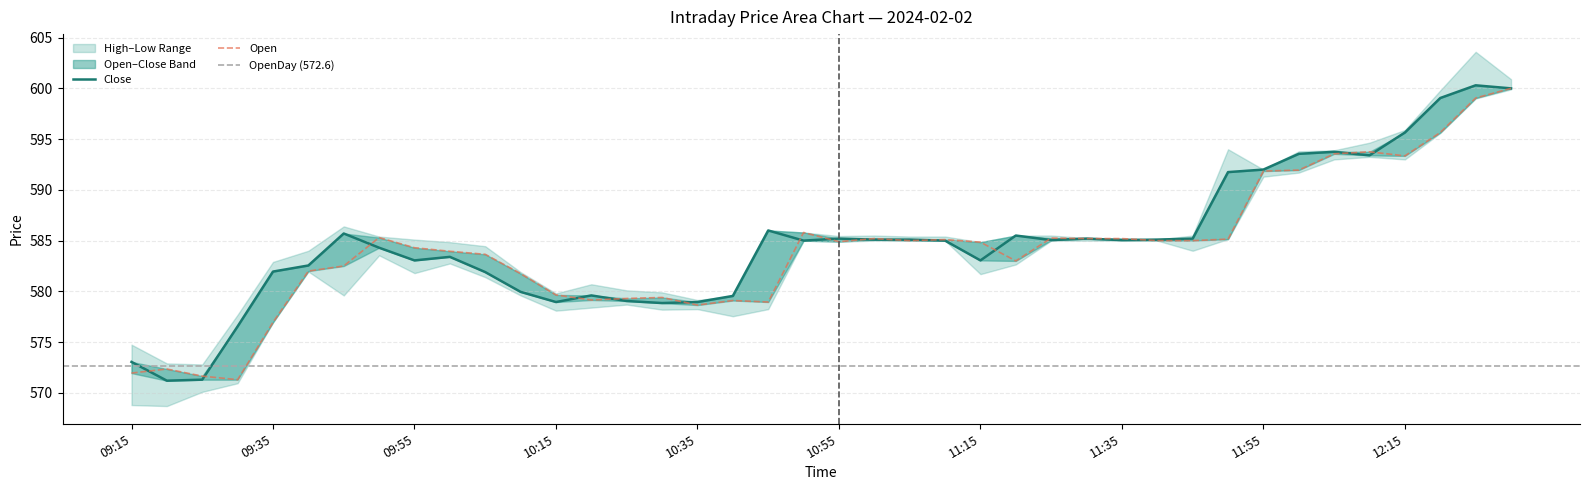

What is the label of the 34th point from the right?

09:45